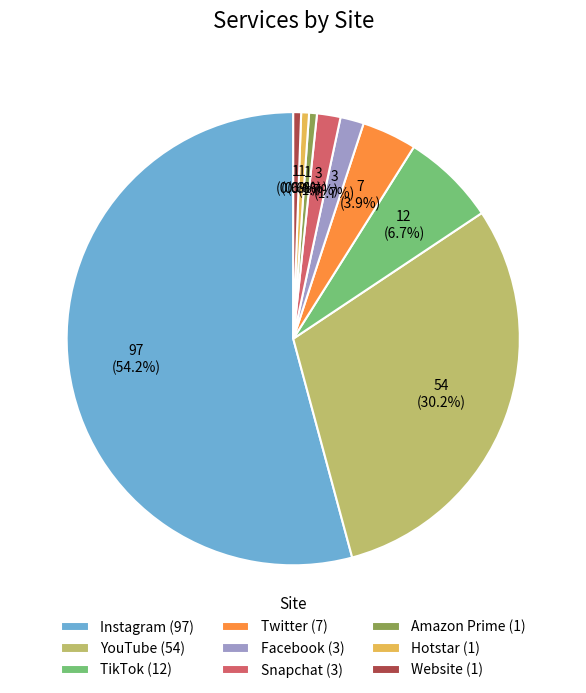

Which slice is the largest?

Instagram (97)